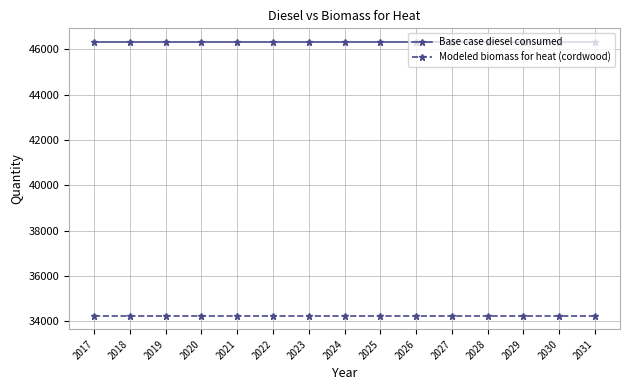

How many categories are shown in the chart?

15